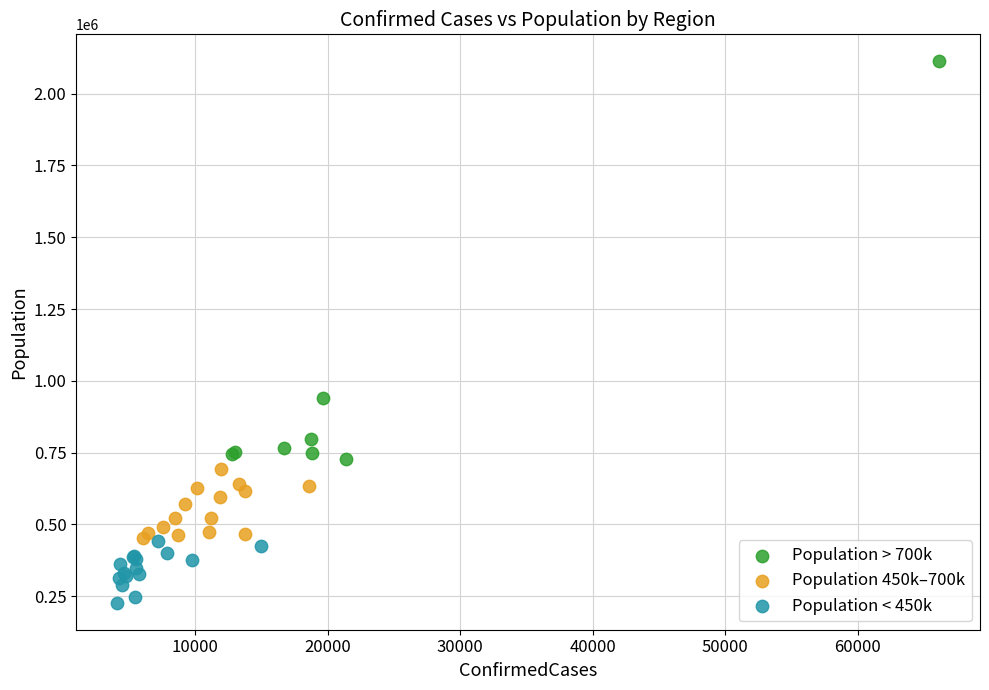

Which series has the widest spread of Y values?

Population > 700k